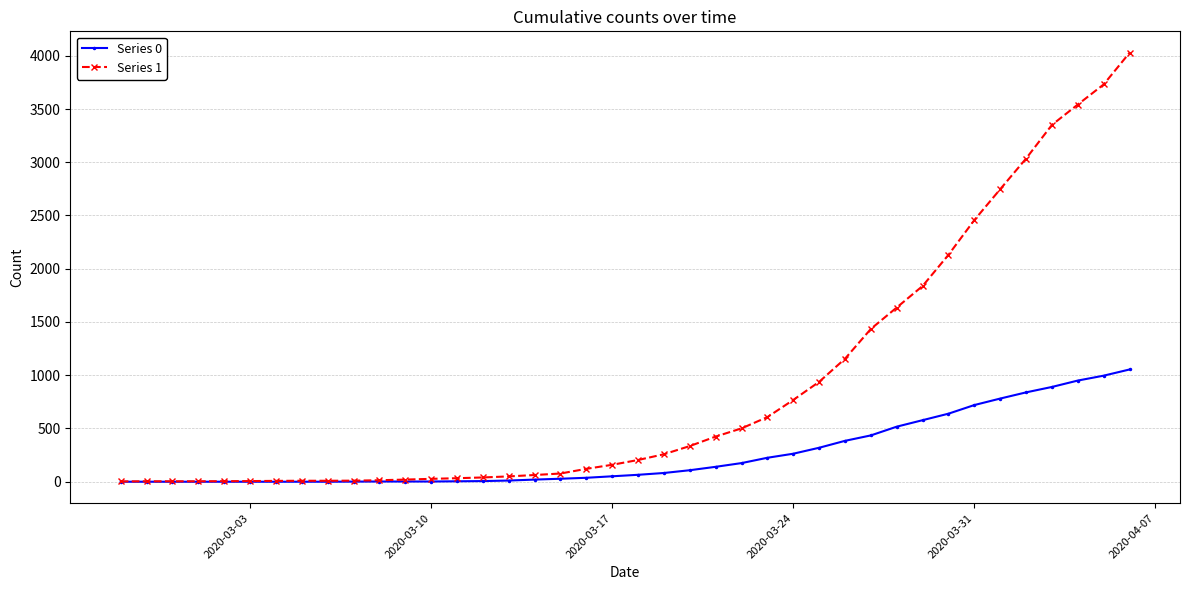

What are all the series names shown in the legend?

Series 0, Series 1